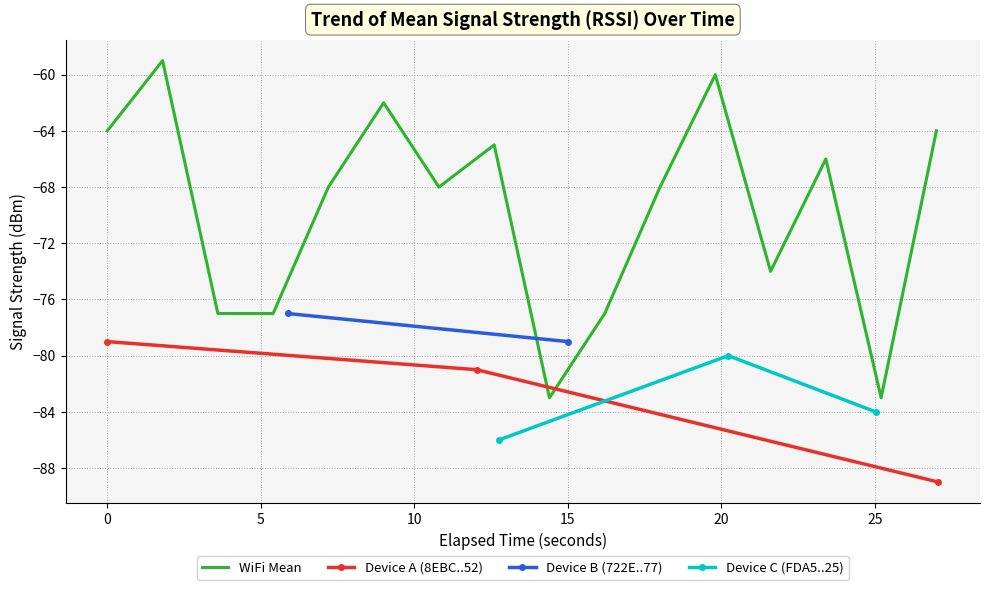

What is the highest value of the Device A (8EBC..52) series?

-79